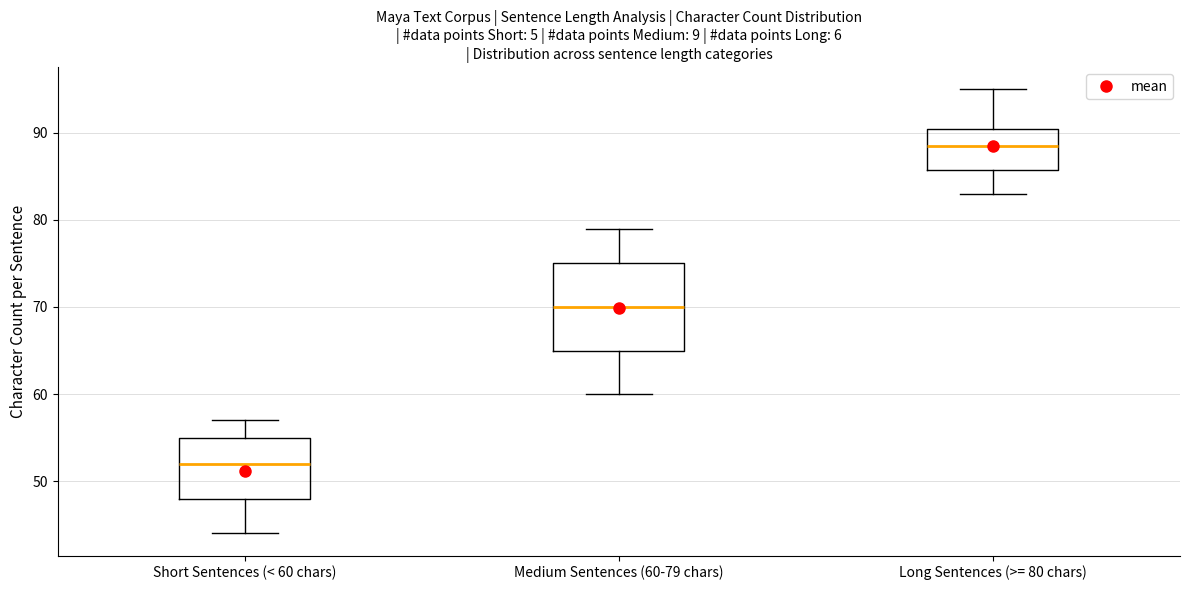

Which box is the tallest, from its lower edge to its upper edge?

Medium Sentences (60-79 chars)